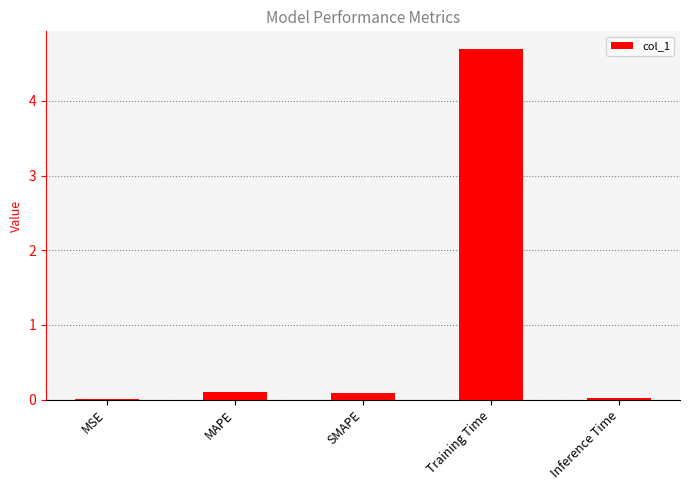

At which category does the chart reach its peak across all series?

Training Time